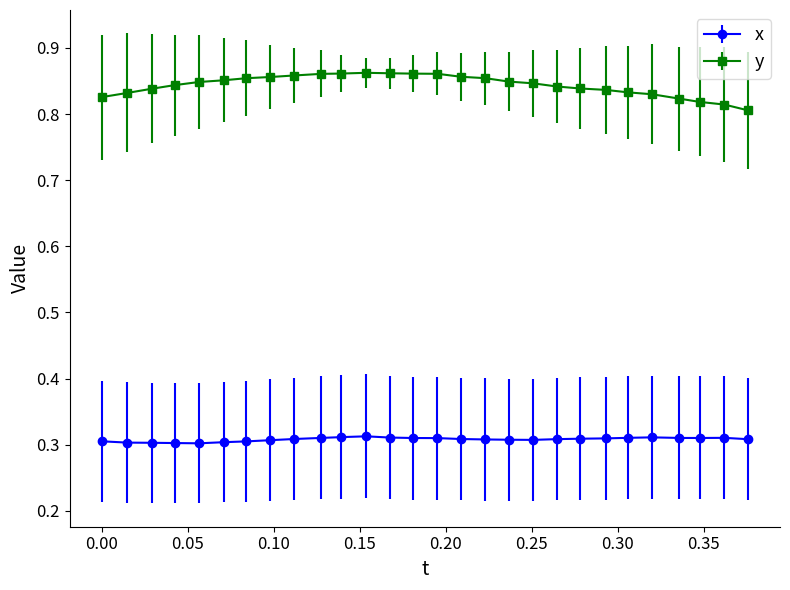

What is the sum of all x values?

8.6